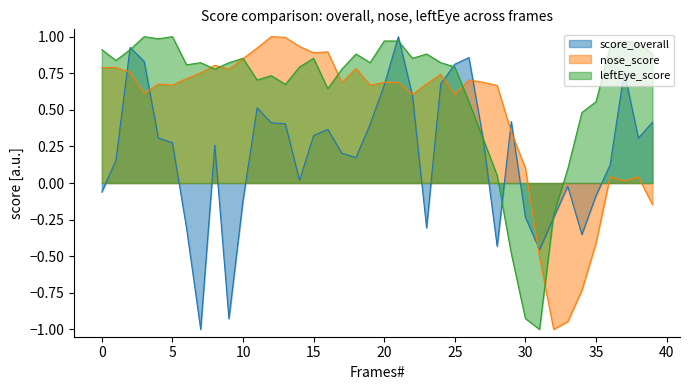

What is the sum of the score_overall values at 36 and 21?

1.1